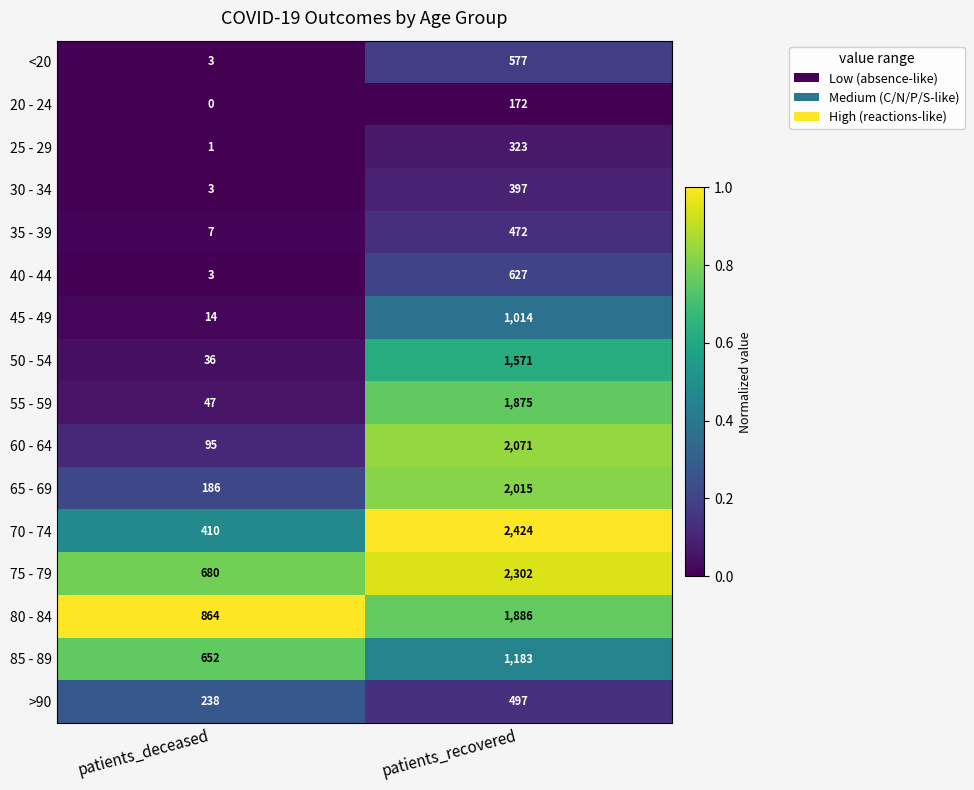

What is the approximate value of >90 at patients_deceased, to the nearest 10?

240